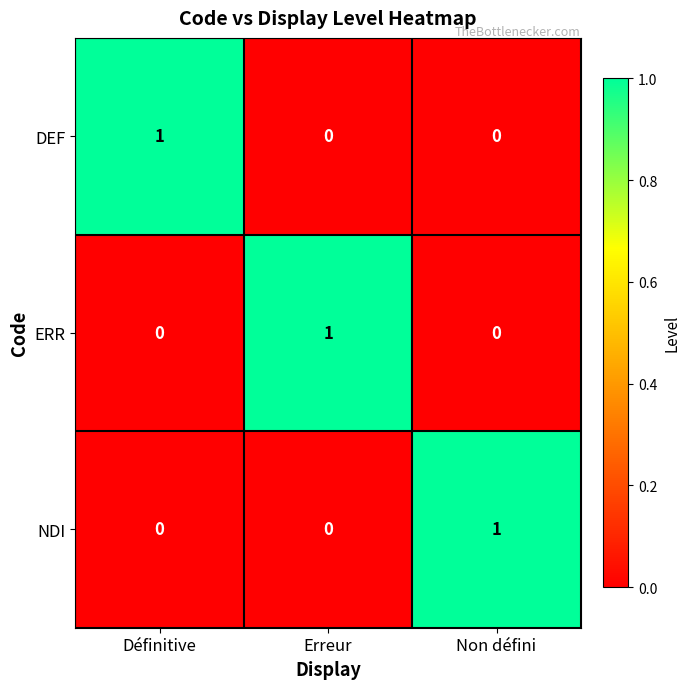

Is it true that ERR equals 0 at Définitive?

True